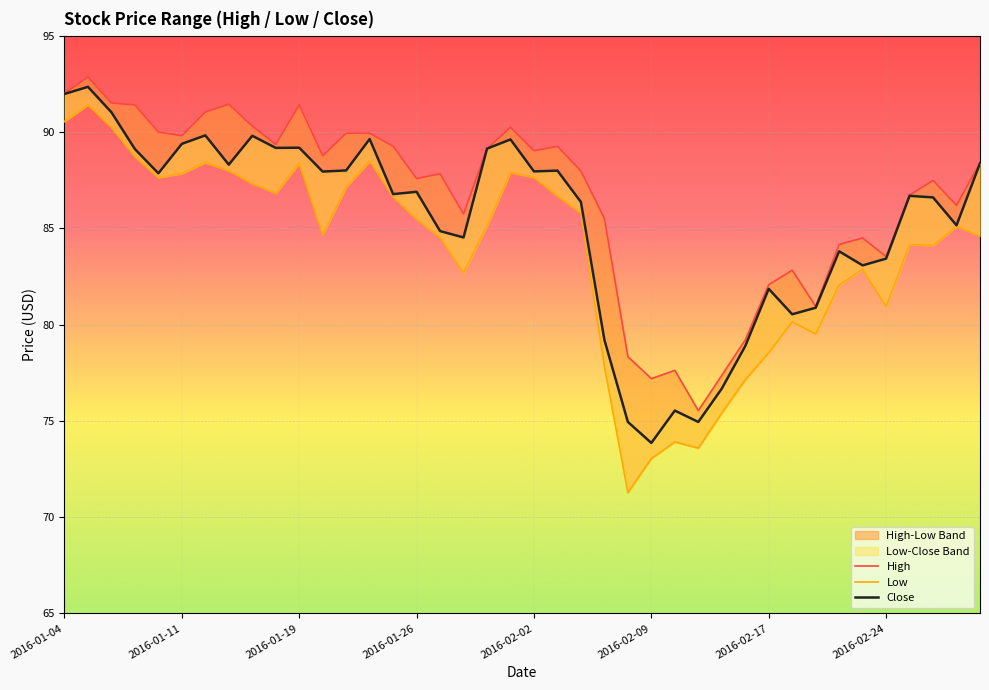

What is the highest value of the Low series?

91.4